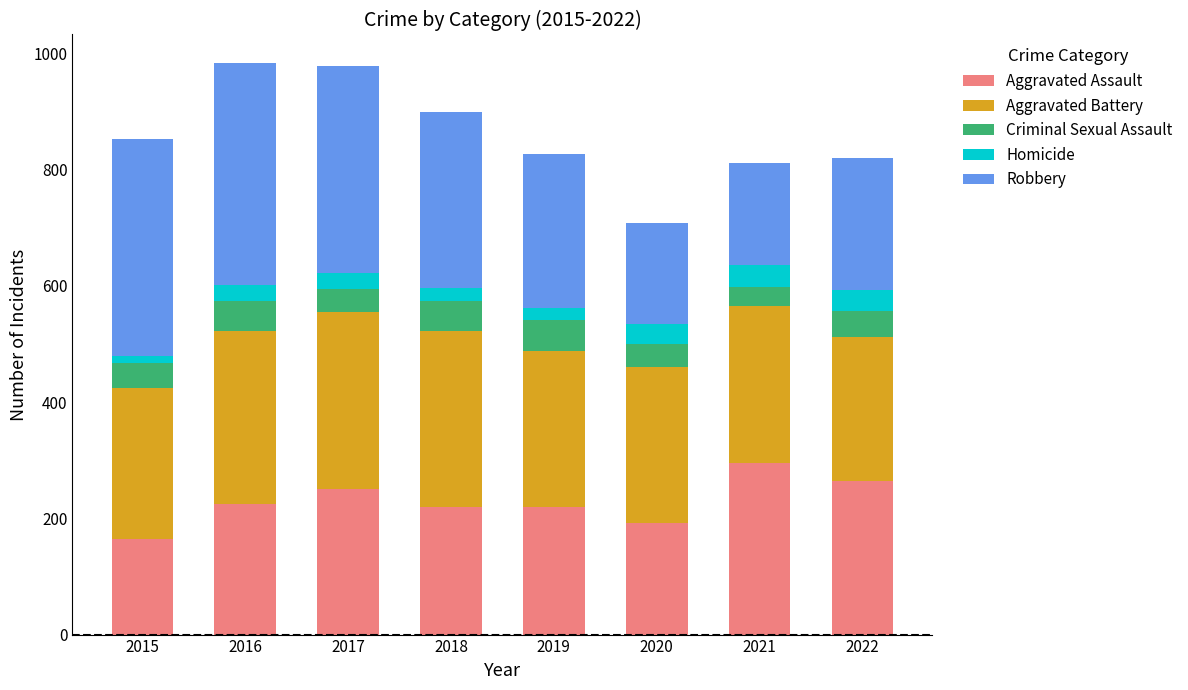

What is the maximum value for Aggravated Assault?

295